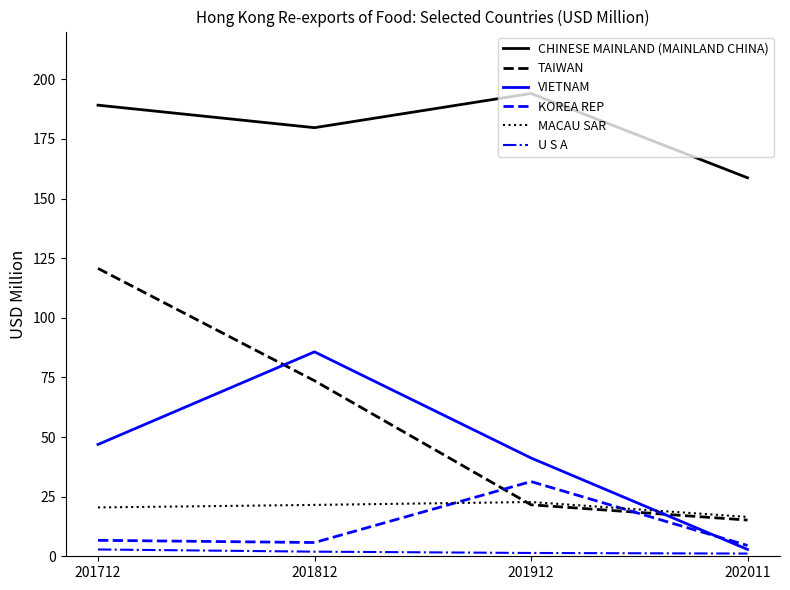

Is this an area chart (filled region under the line)?

No